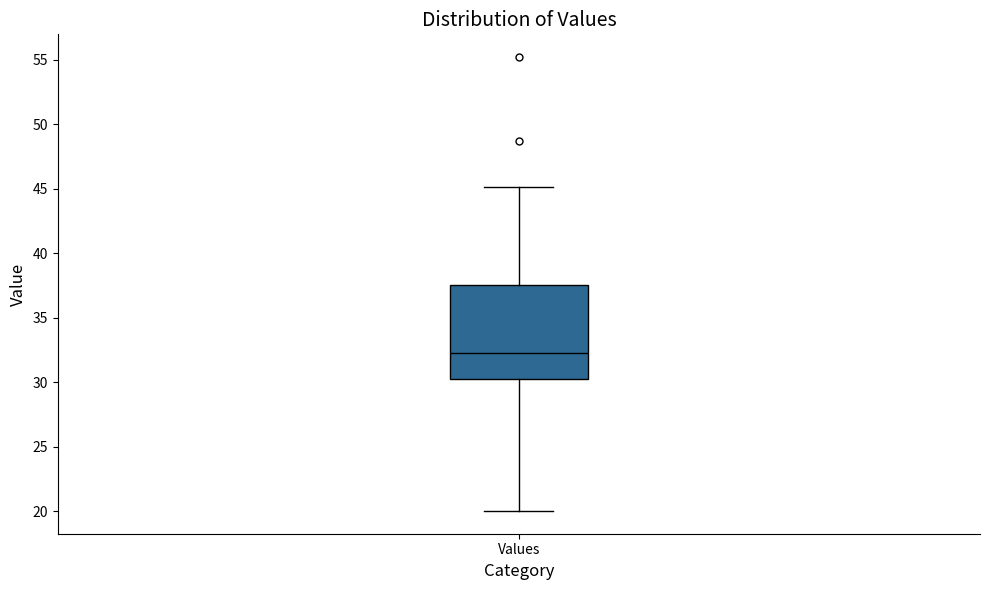

Where does the upper whisker of the box for Values end on the y-axis? The values are not printed on the chart, so give them approximately, as read against the axis.

45.0